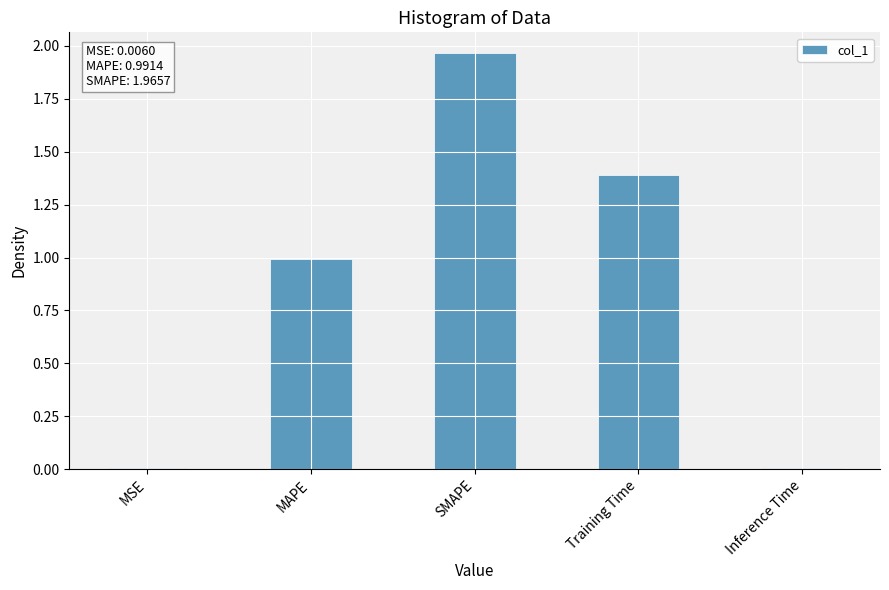

Between Training Time and MAPE, which is larger?

Training Time